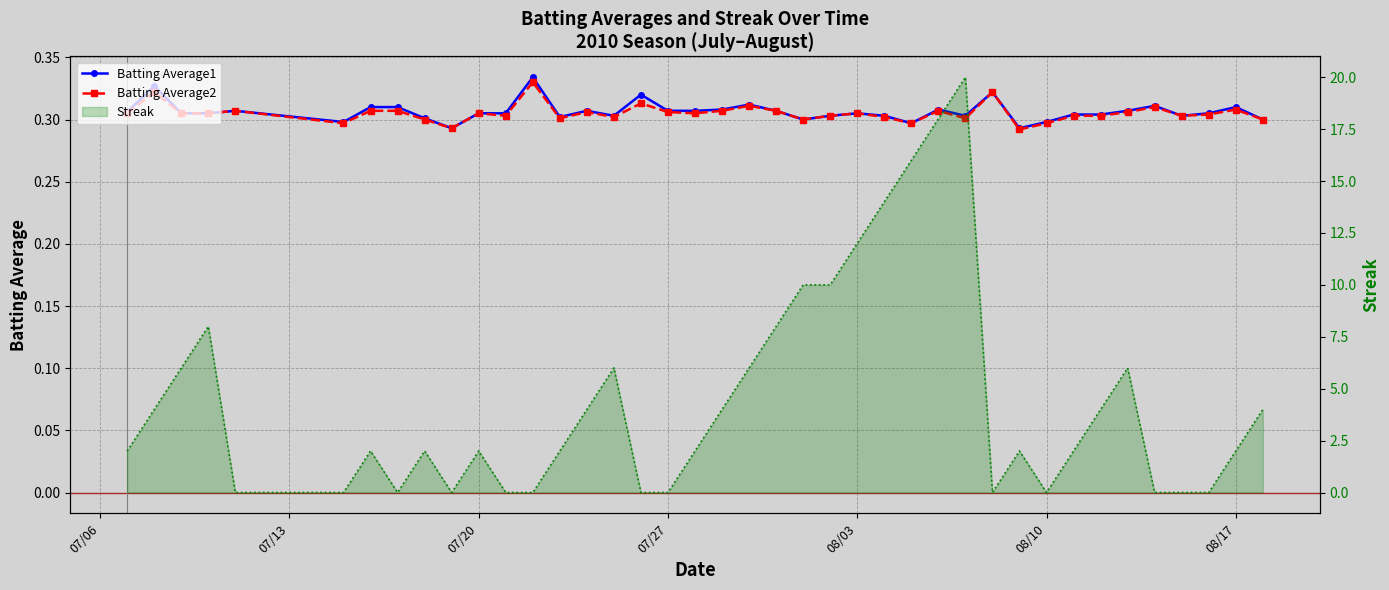

The Batting Average2 series shows 0.5 at 07/13. True or false?

False